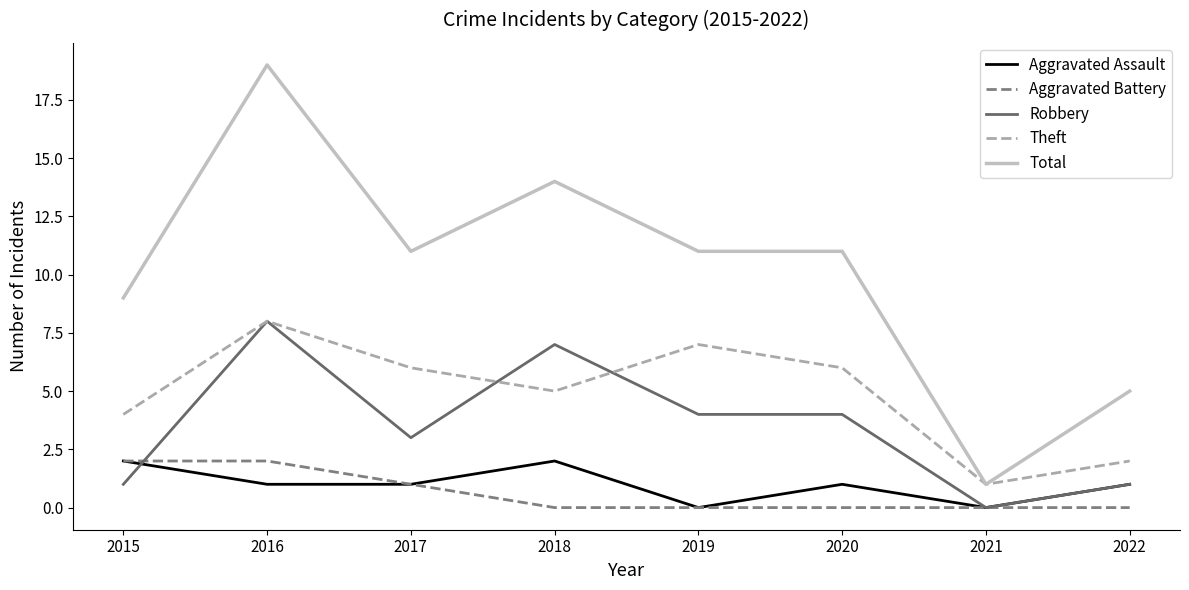

Is it true that Aggravated Battery equals 4 at 2015?

False